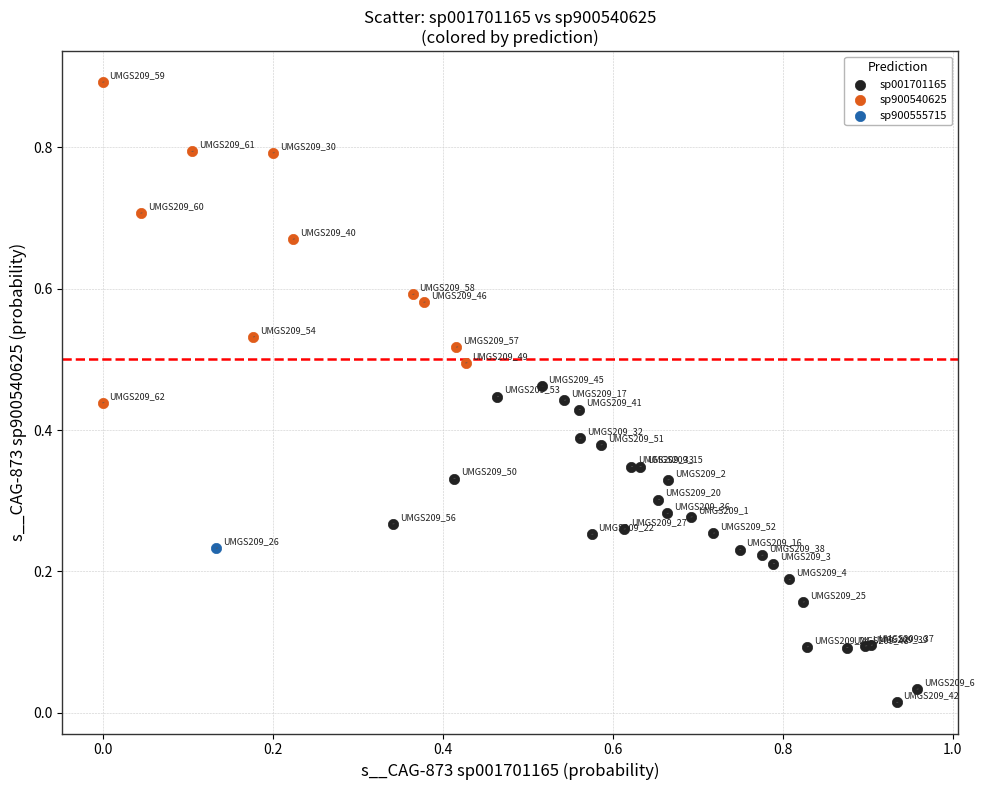

What are all the series names shown in the legend?

sp001701165, sp900540625, sp900555715